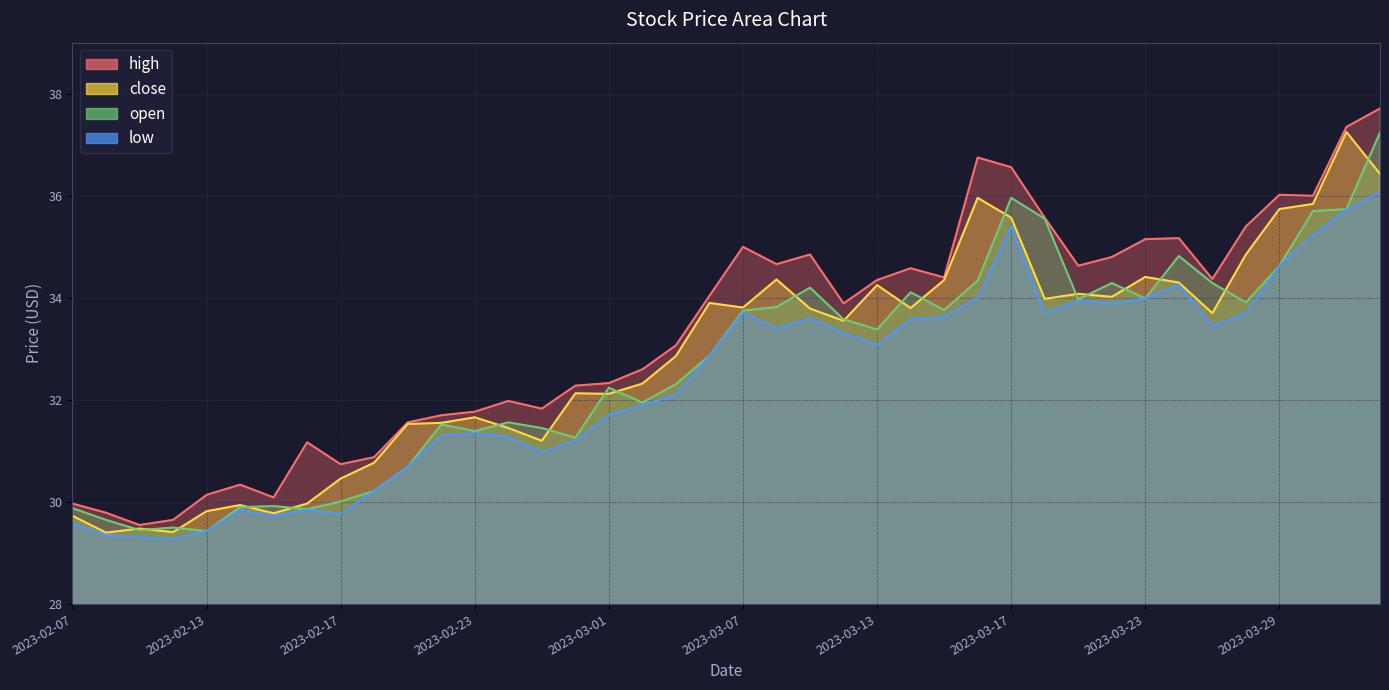

What is the average value of the high series?

33.3